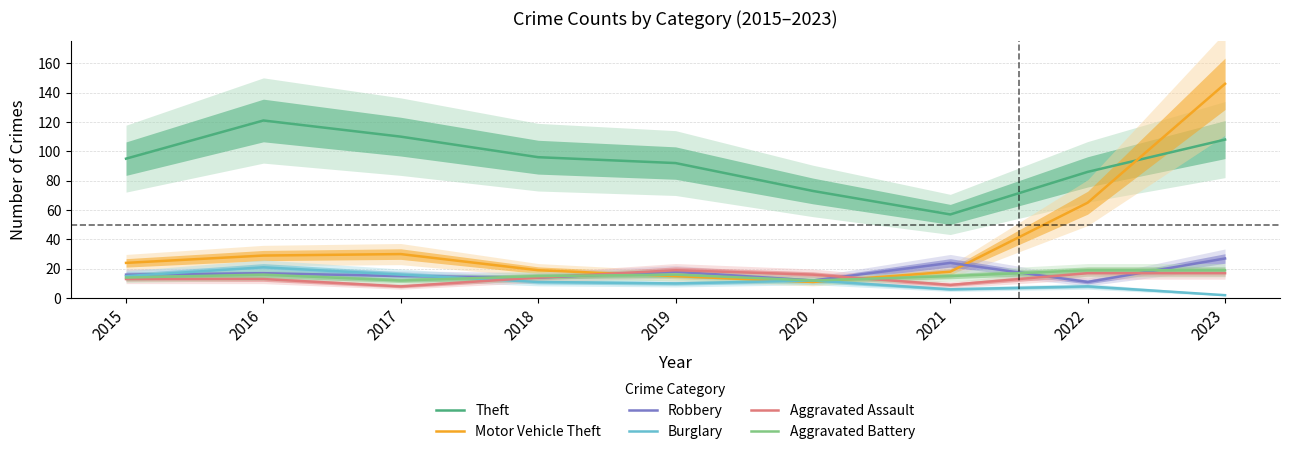

What is the sum of all Theft values?

838